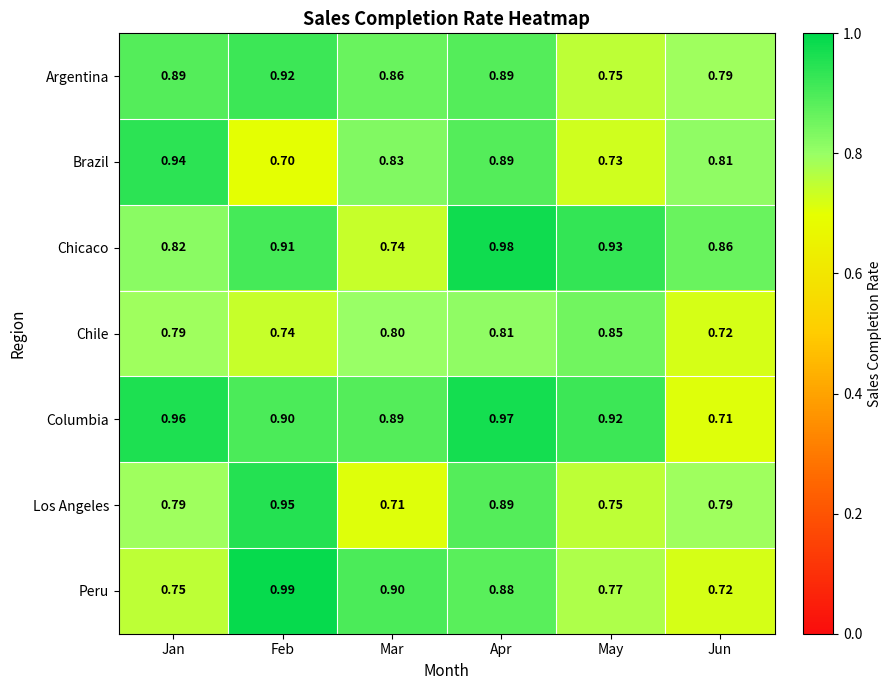

Rank the series by their maximum value, from lowest to highest.

Chile, Argentina, Brazil, Los Angeles, Columbia, Chicaco, Peru